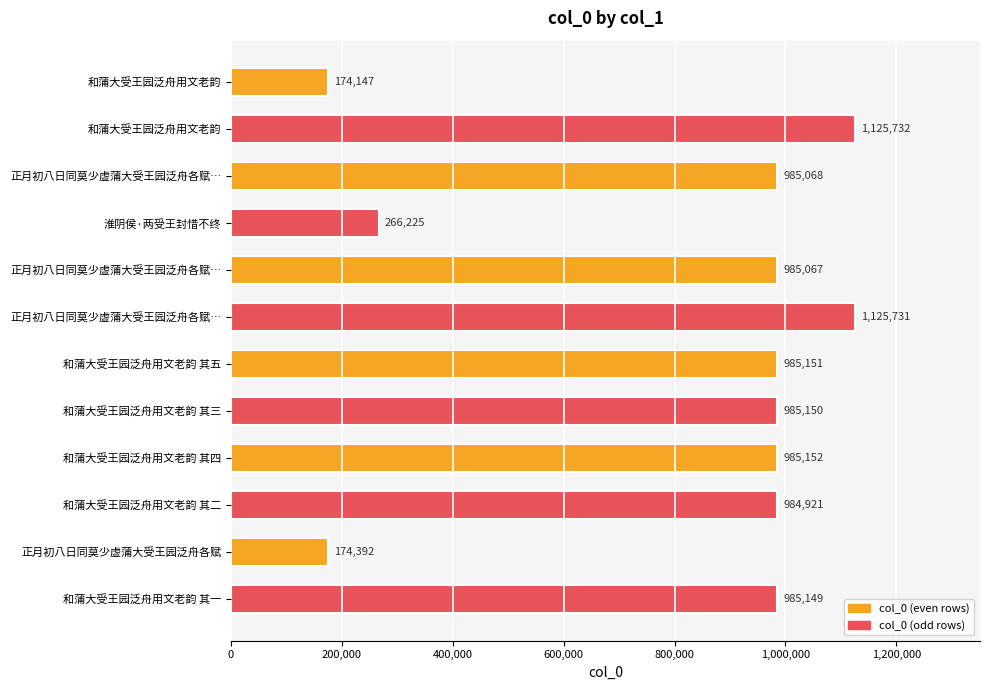

How many categories are shown in the chart?

12